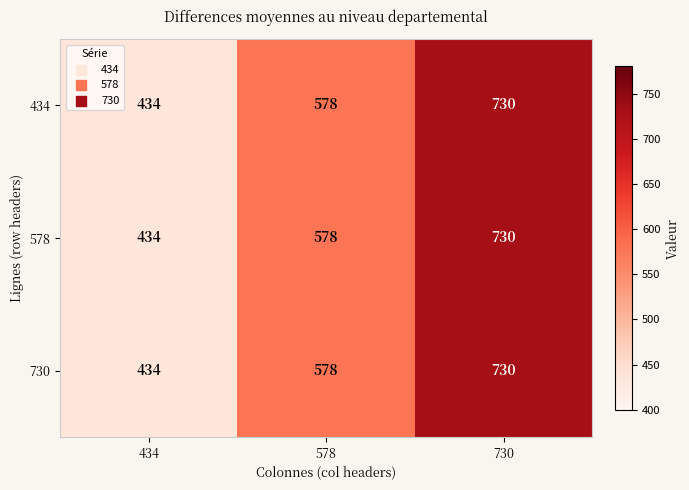

Count the number of categories in the chart.

3